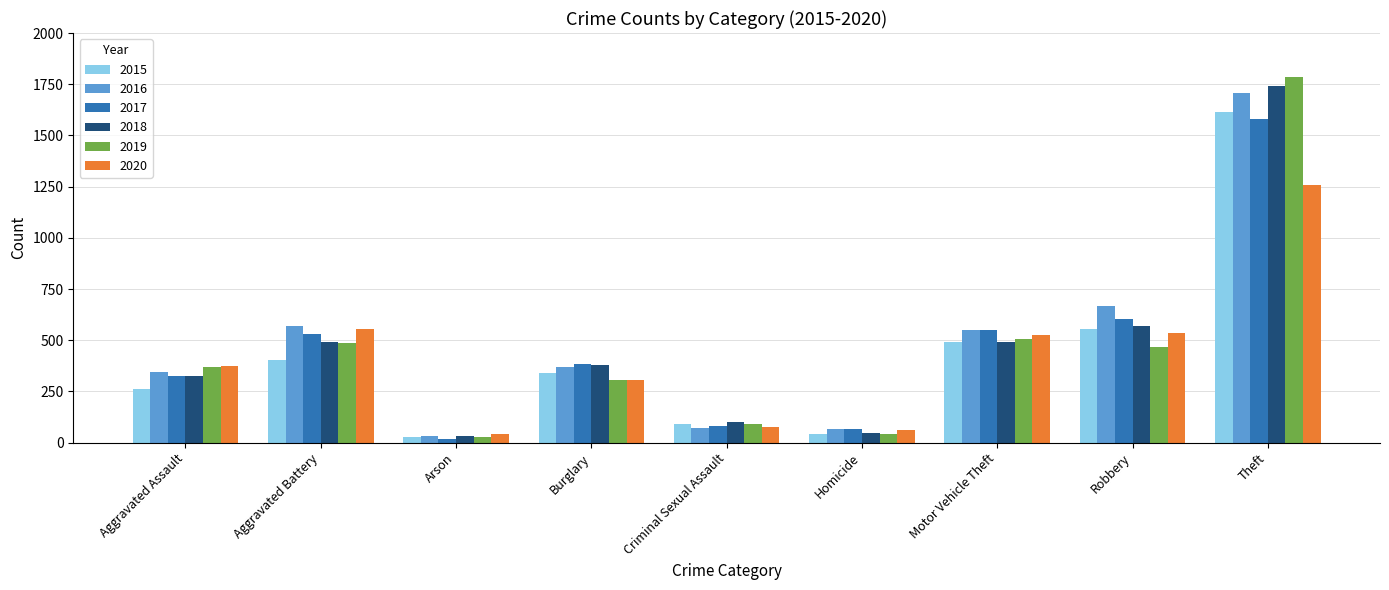

Which category has the lowest value in the 2017 series?

Arson